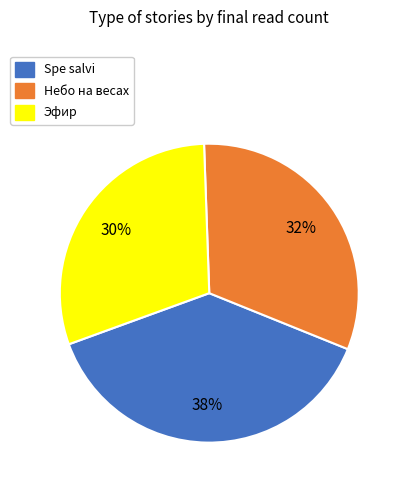

To the nearest percent, what percentage of the pie is Spe salvi?

38%